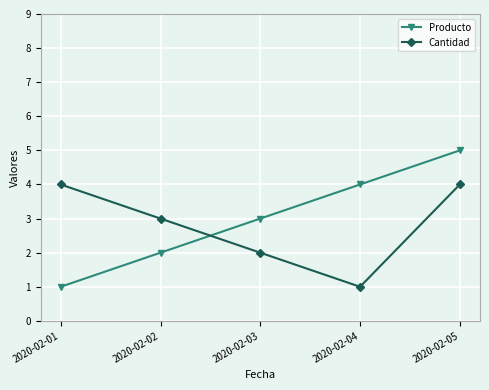

What is the spread (max minus min) of values at 2020-02-02?

1